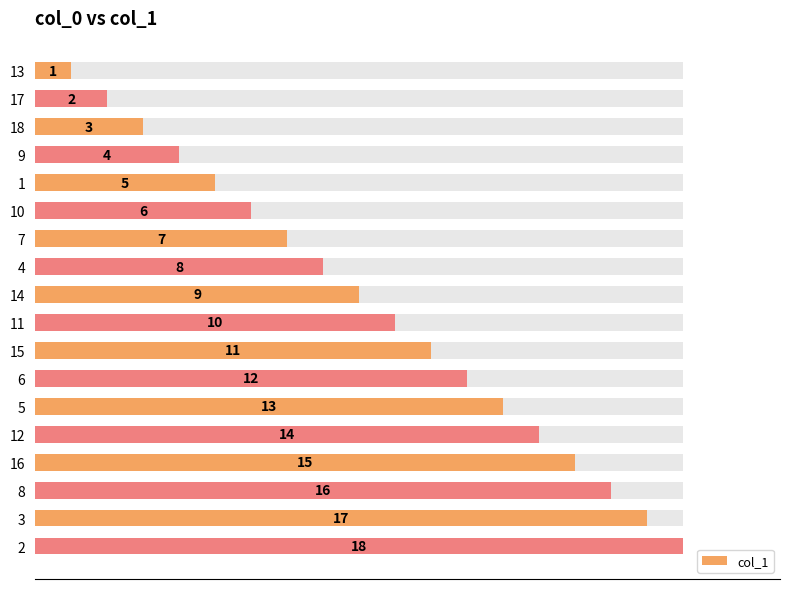

How many data points are less than 10?

9